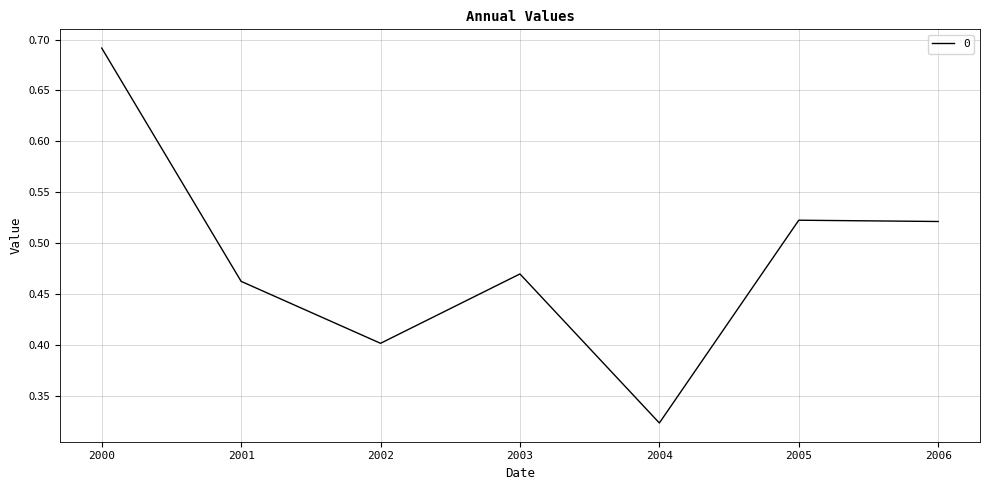

Which label corresponds to the largest value in the chart?

2000